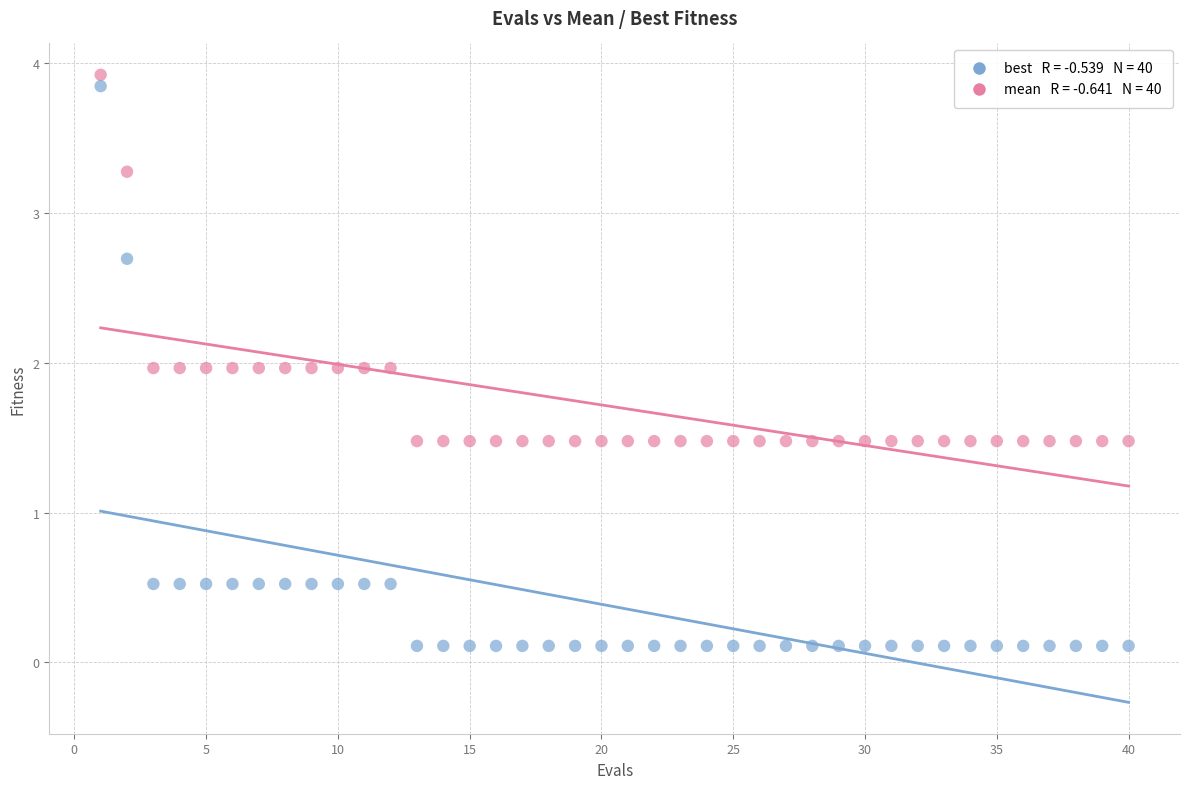

Across all data points, what is the range of X values (max minus min)?

39.0